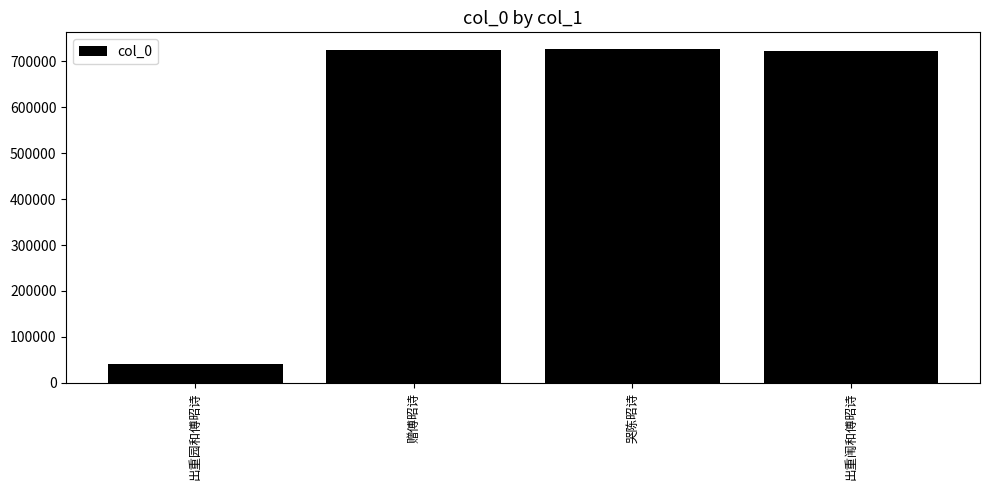

Read the value at 赠傅昭诗, to the nearest 10.

724970